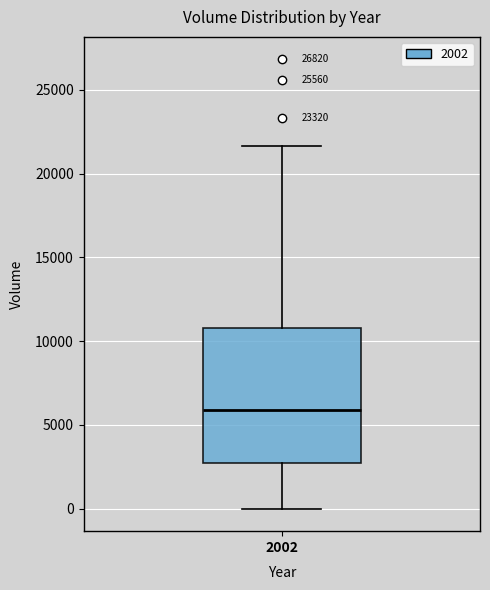

Read this box plot against the y-axis: the position of the median line, the range covered by the box, and the ends of both whiskers. The values are not printed on the chart, so give them approximately, as read against the axis.

median 6000, box 2500 to 11000, whiskers 0 to 21500